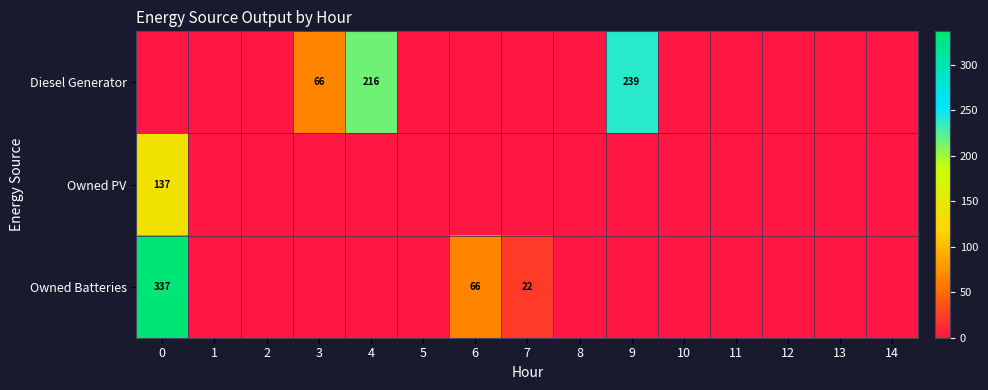

True or false: Diesel Generator has a value of 100 at 3.

False